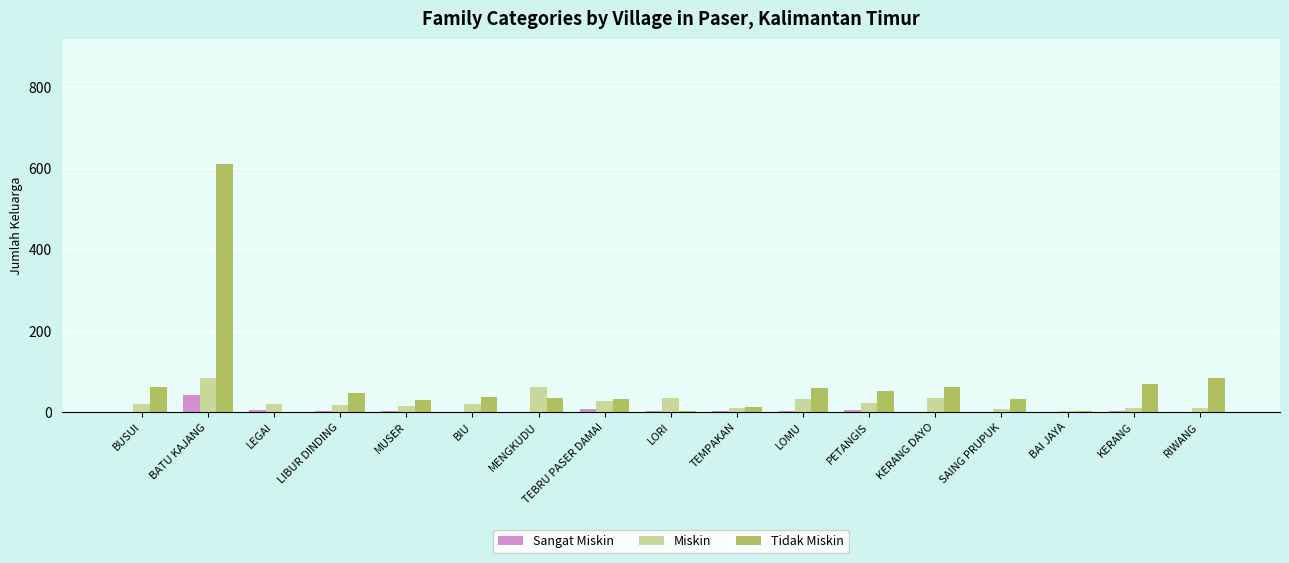

True or false: Tidak Miskin has a value of 60 at KERANG DAYO.

True